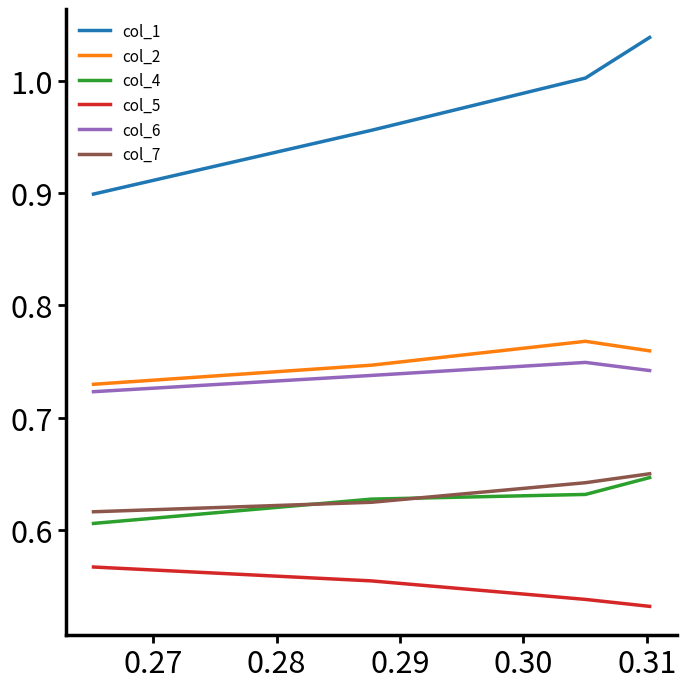

Which series has the widest spread of values?

col_1